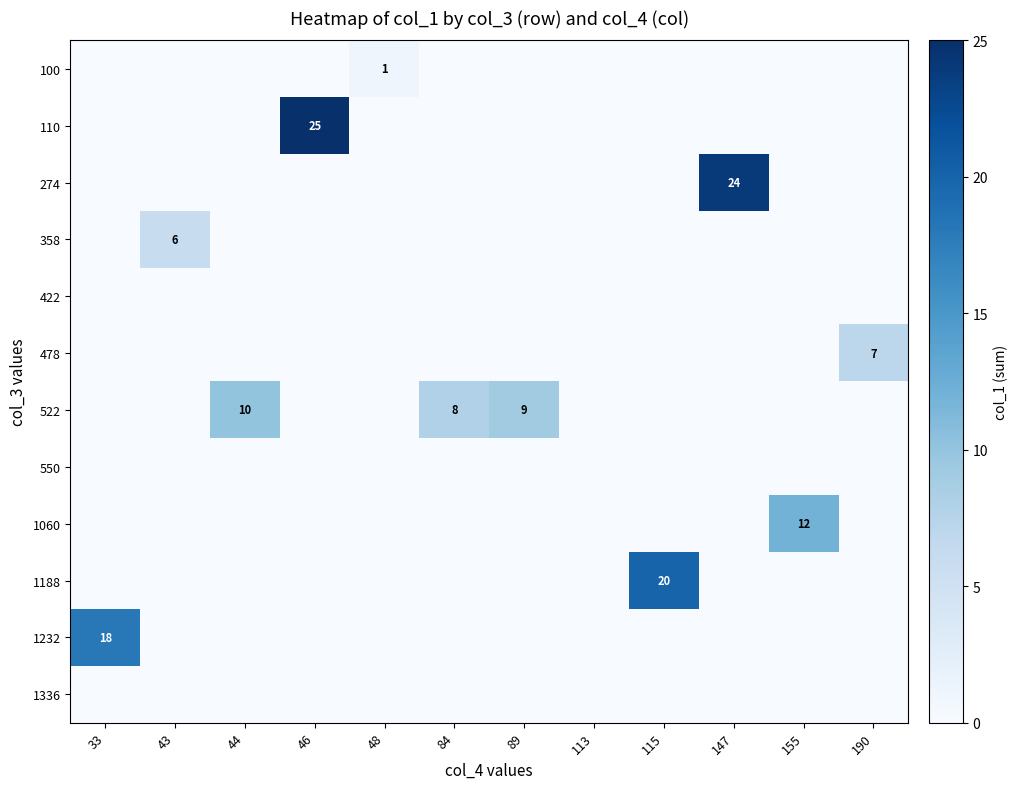

Which label corresponds to the smallest value in the chart?

33